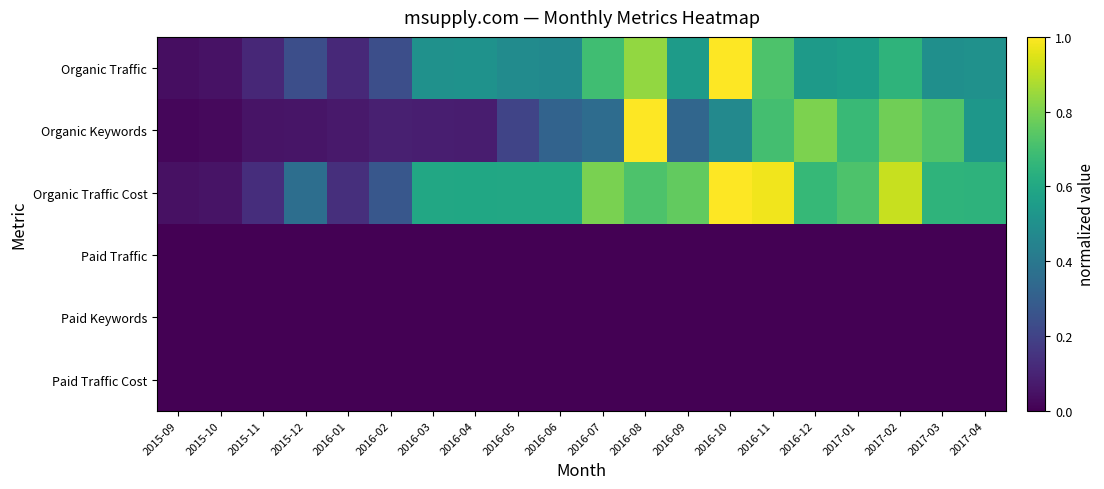

Rank the series at 2016-03 from highest to lowest value.

Organic Traffic Cost, Organic Traffic, Organic Keywords, Paid Traffic, Paid Keywords, Paid Traffic Cost